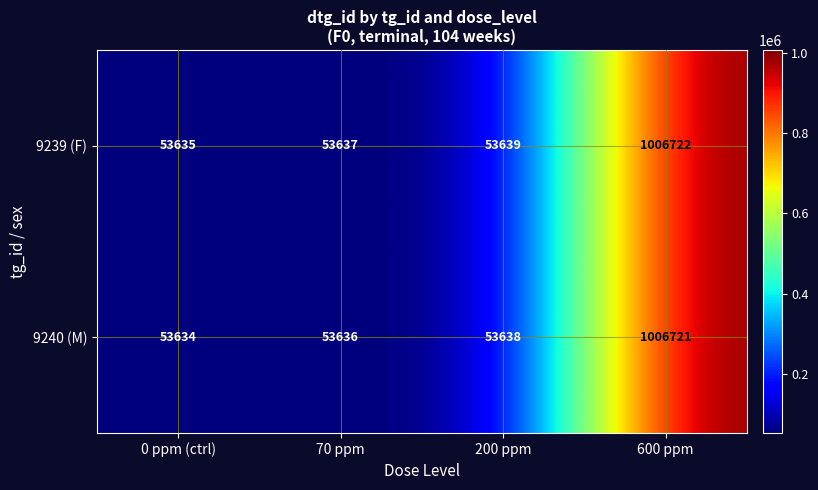

What is the average value of the 9239 (F) series?

291908